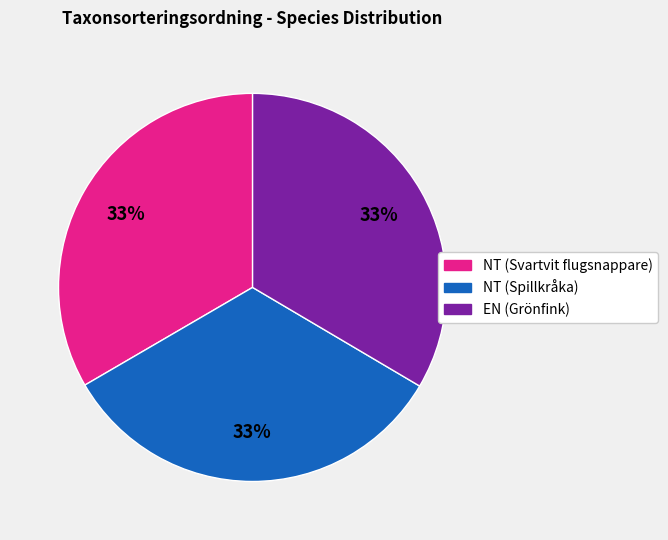

True or false: NT (Svartvit flugsnappare) accounts for 41% of the total.

False